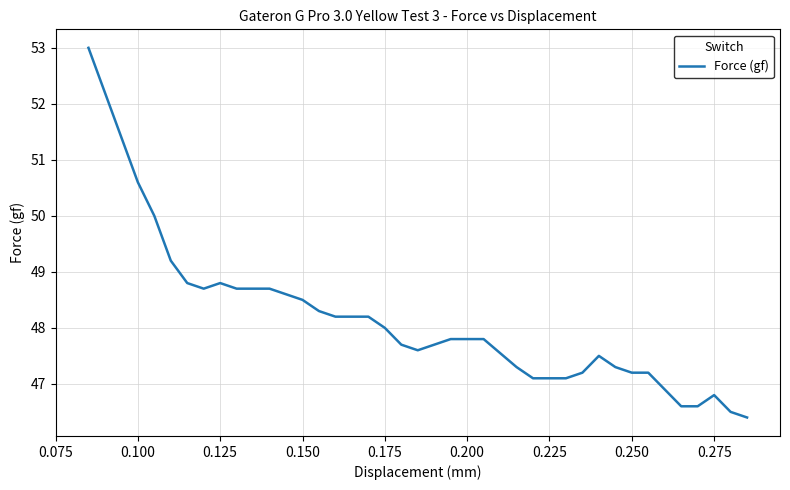

What is the greatest value displayed?

53.0